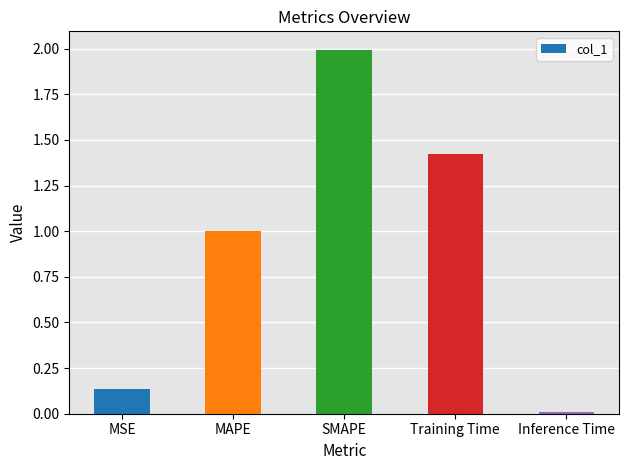

What is the sum of the values at MAPE and MSE?

1.1